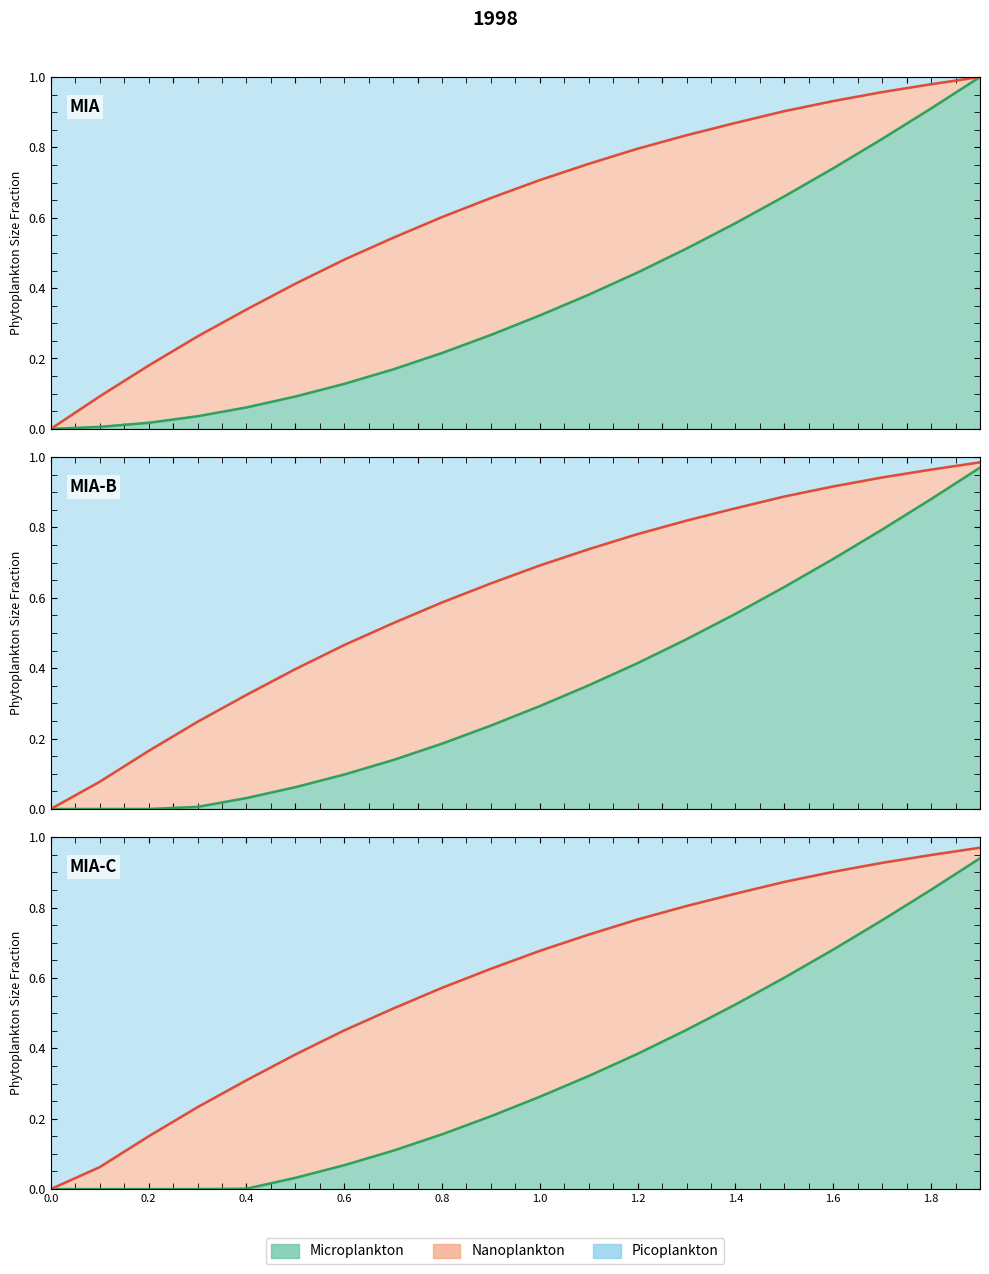

What is the greatest value displayed?

1.0